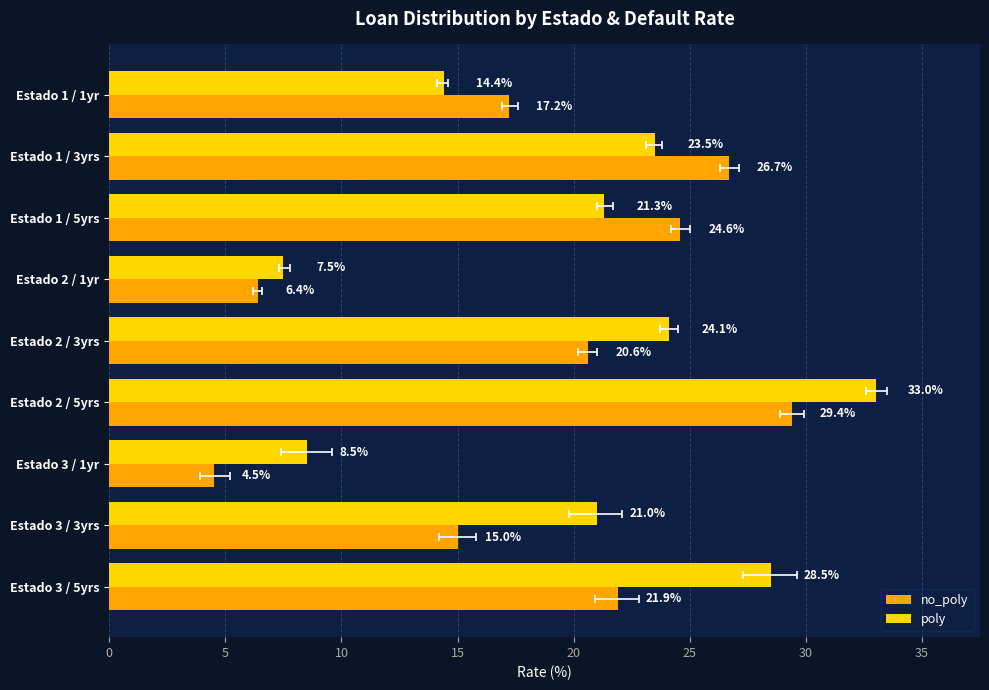

What is the value of the poly bar at the 7th from the left?

8.5